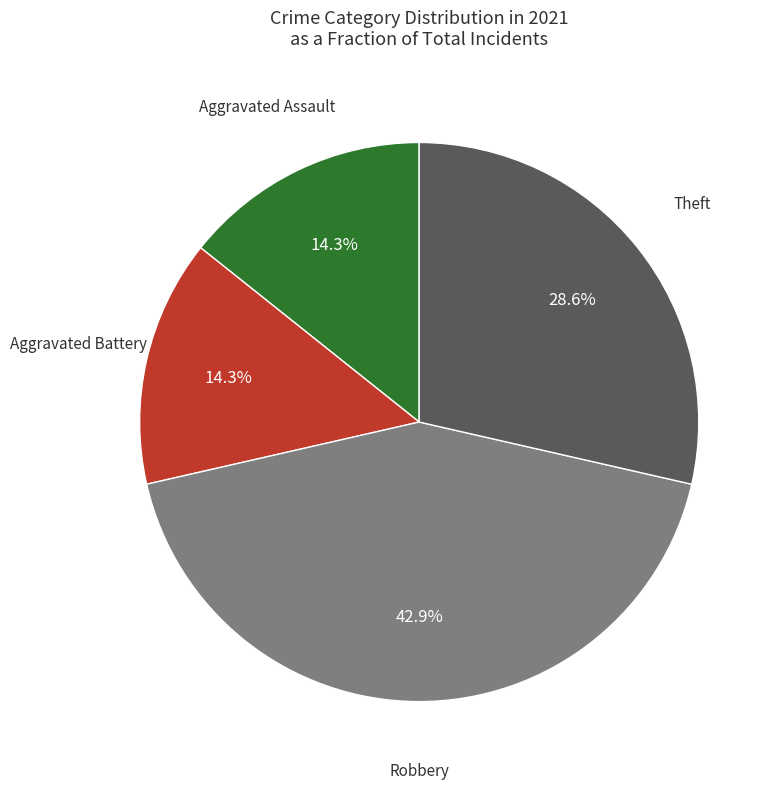

Does any single category account for the majority?

No